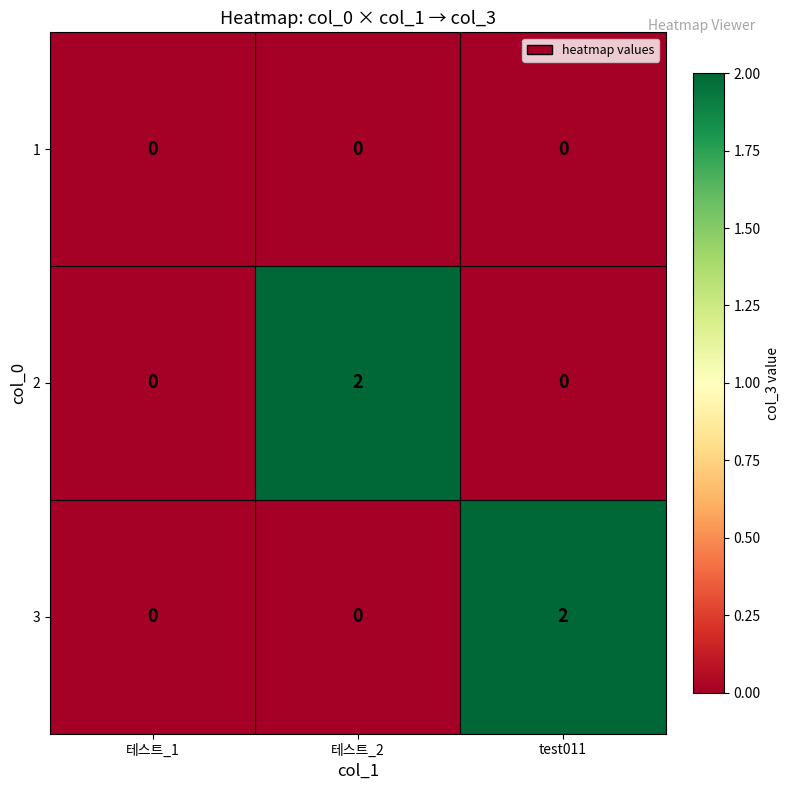

Reading left to right, what are all the values shown in this chart?

1: 테스트_1=0	테스트_2=0	test011=0
2: 테스트_1=0	테스트_2=2	test011=0
3: 테스트_1=0	테스트_2=0	test011=2